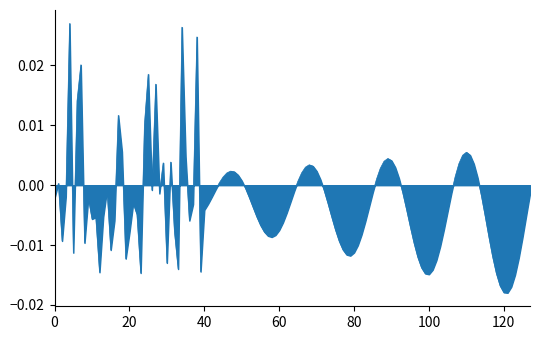

Is this an area chart (filled region under the line)?

Yes